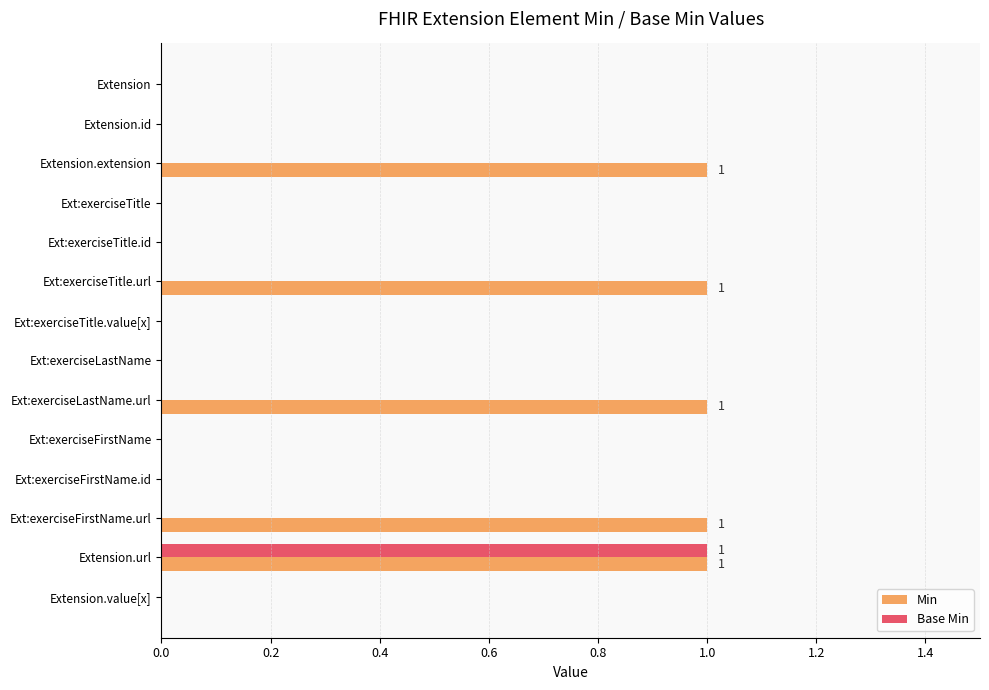

What is the sum of all Min values?

5